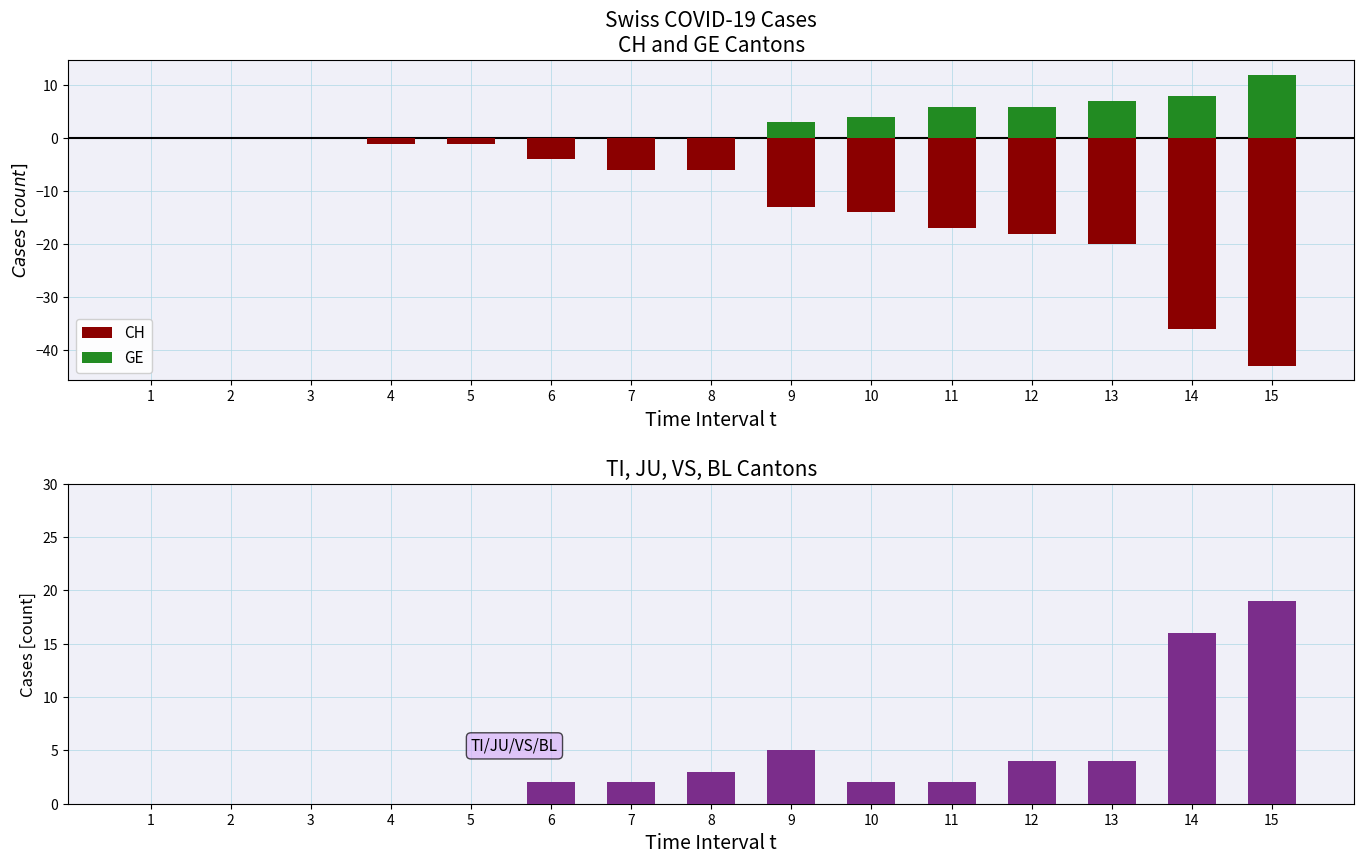

Where is TI nearest to the value 8?

14